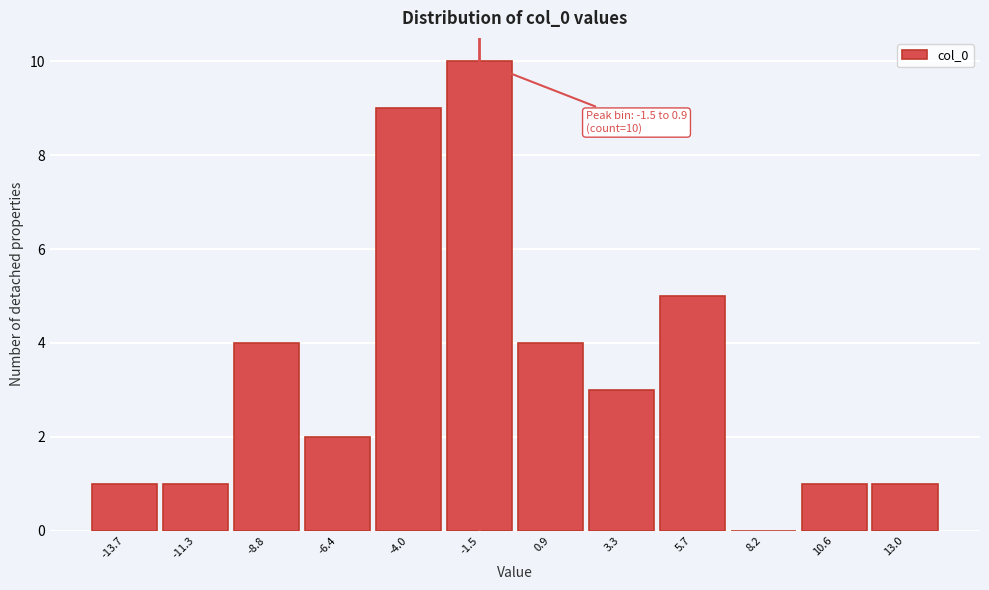

Reading left to right, what are all the values shown in this chart?

-13.7=1	-11.3=1	-8.8=4	-6.4=2	-4.0=9	-1.5=10	0.9=4	3.3=3	5.7=5	8.2=0	10.6=1	13.0=1